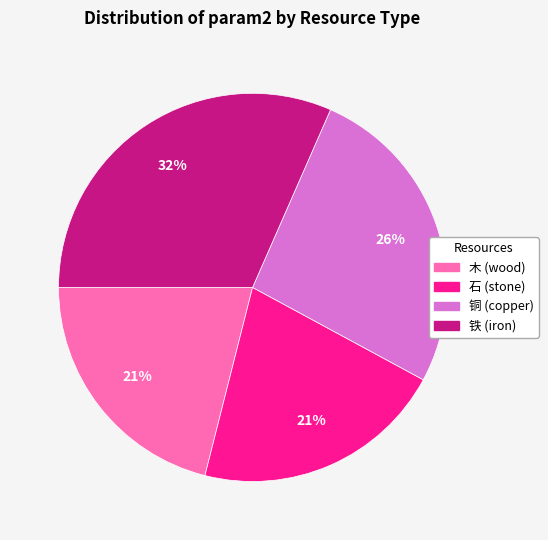

How many slices are in this pie chart?

4